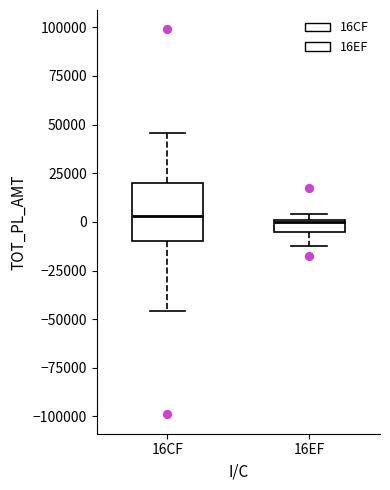

Comparing the boxes themselves (not the whiskers), which one is the tallest?

16CF